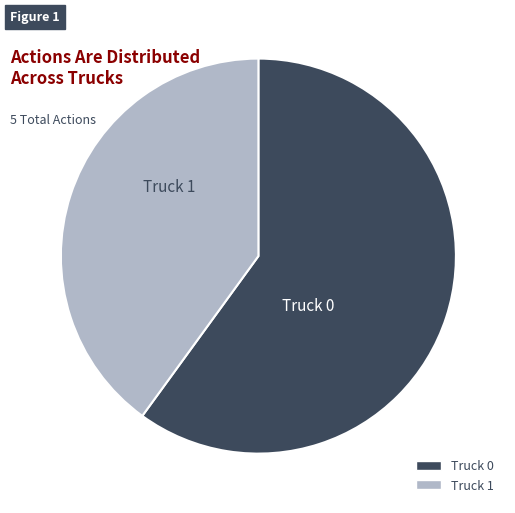

Is the sum of Truck 1 and Truck 0 greater than half?

Yes